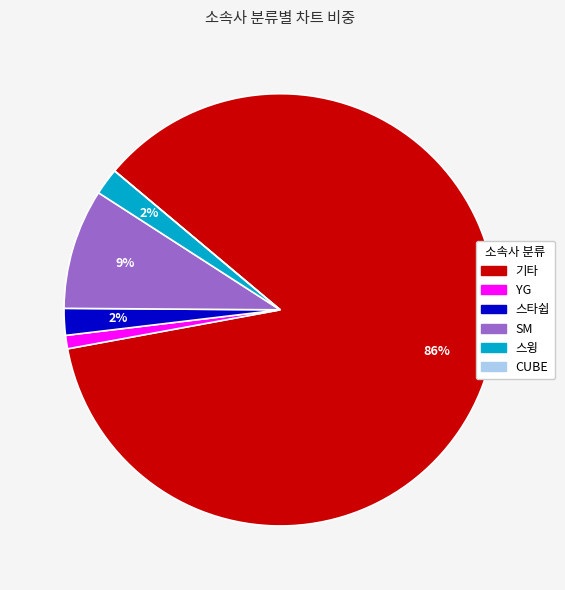

Which slice represents more than half of the pie?

기타